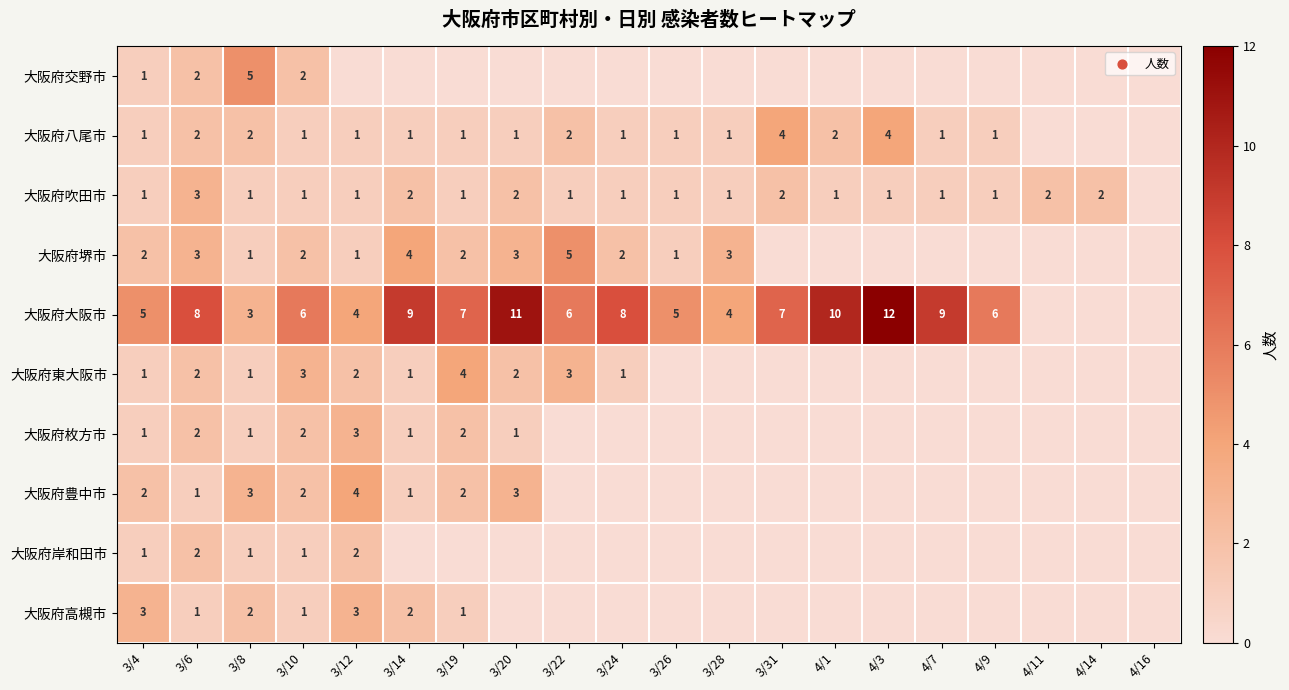

The value of 大阪府堺市 at 3/28 is 3. True or false?

True